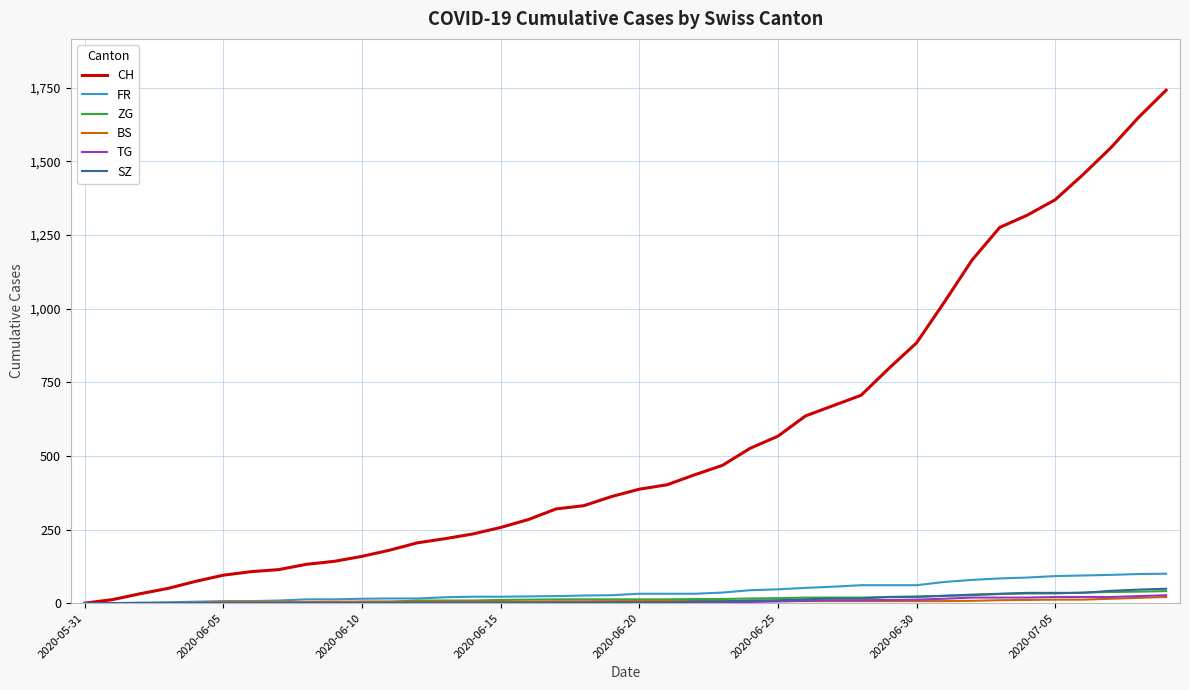

Which series has the widest spread of values?

CH